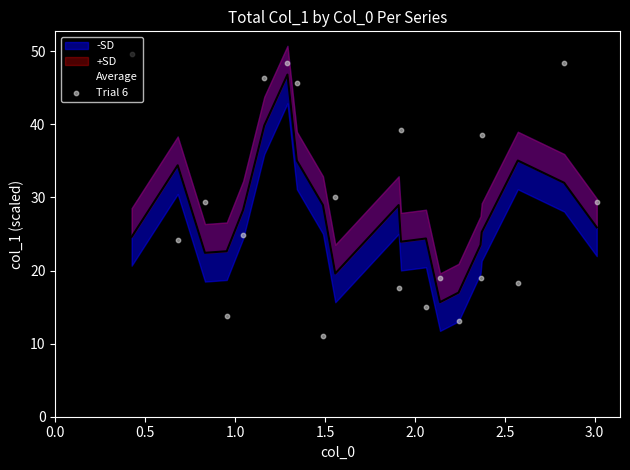

Is the value of Average at 1.0 greater than the value of Trial 6 at 12?

Yes